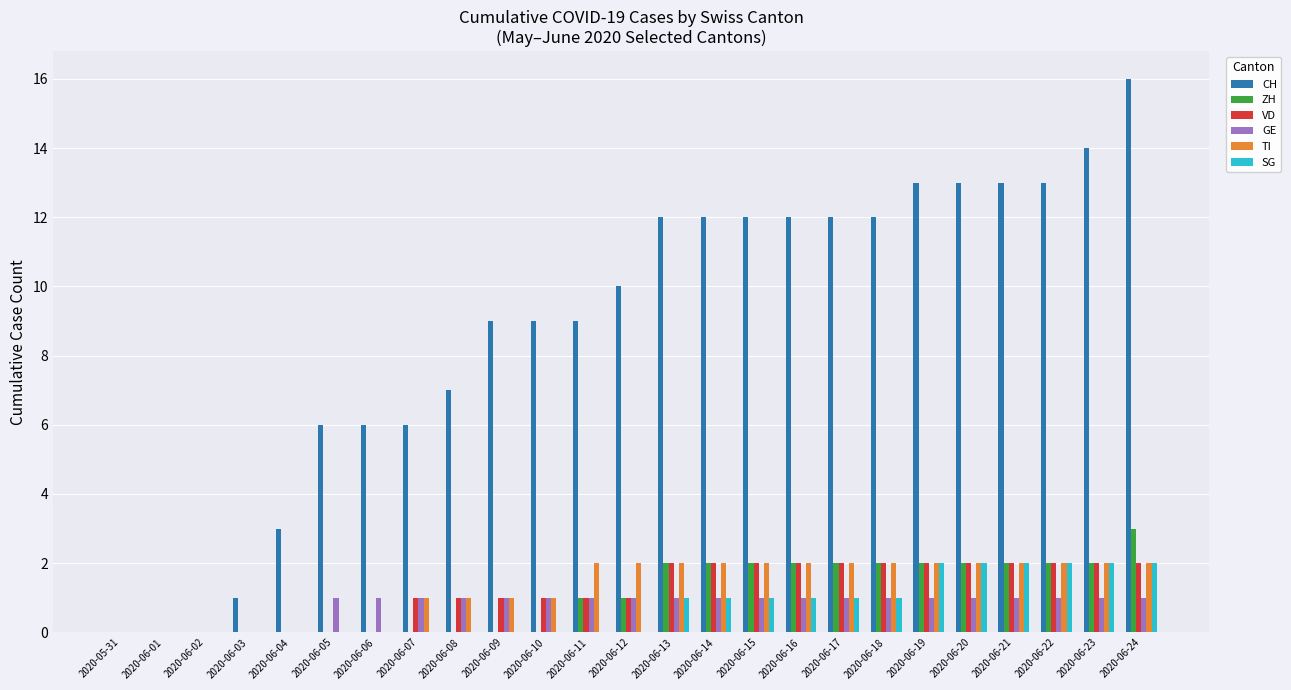

The VD series shows 2 at 2020-06-18. True or false?

True